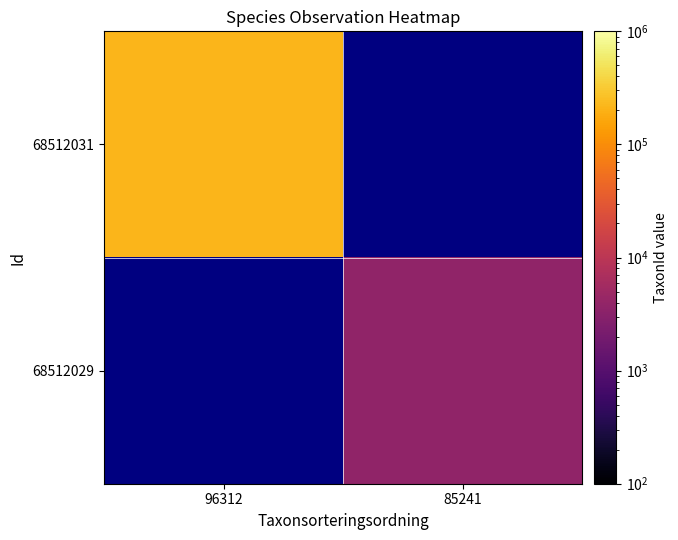

How many distinct data groups are displayed?

2